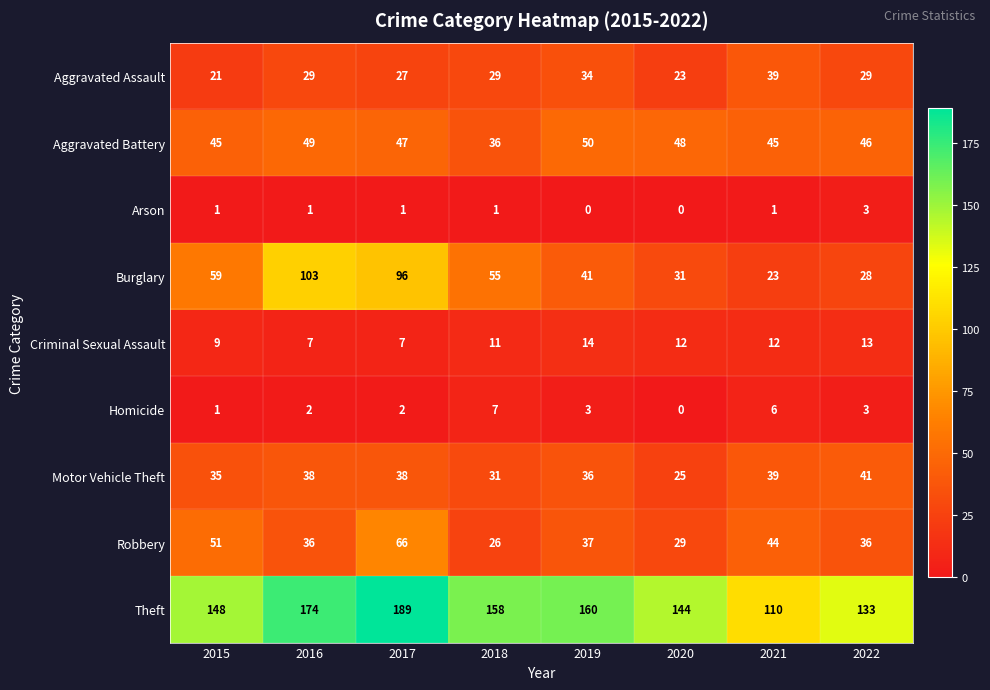

Rank the series by their maximum value, from highest to lowest.

Theft, Burglary, Robbery, Aggravated Battery, Motor Vehicle Theft, Aggravated Assault, Criminal Sexual Assault, Homicide, Arson